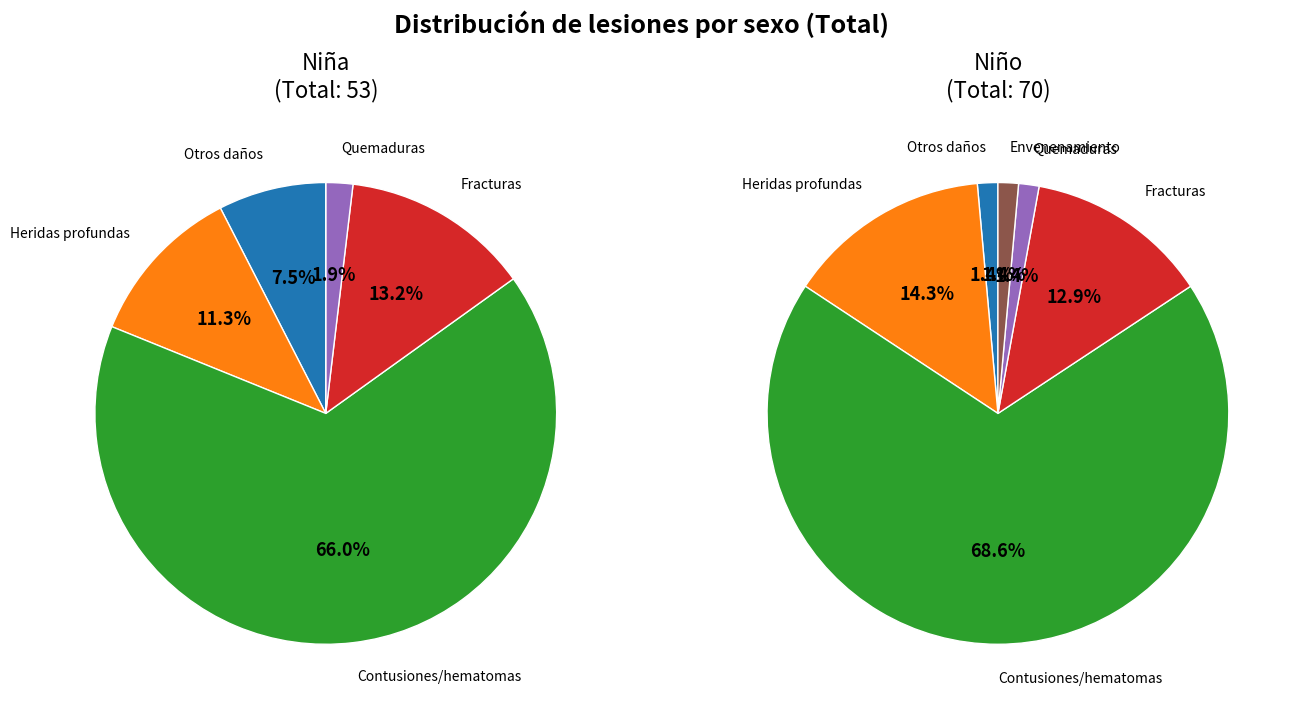

What percentage is NOT represented by 4?

100.0%